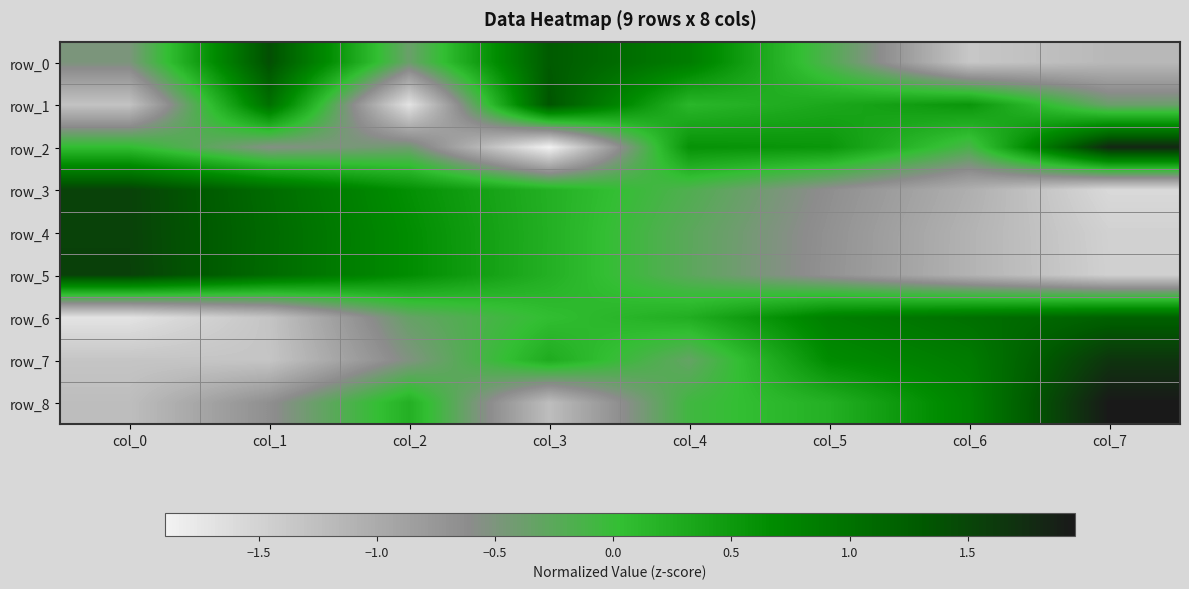

The row_2 series shows 0.1 at col_0. True or false?

True